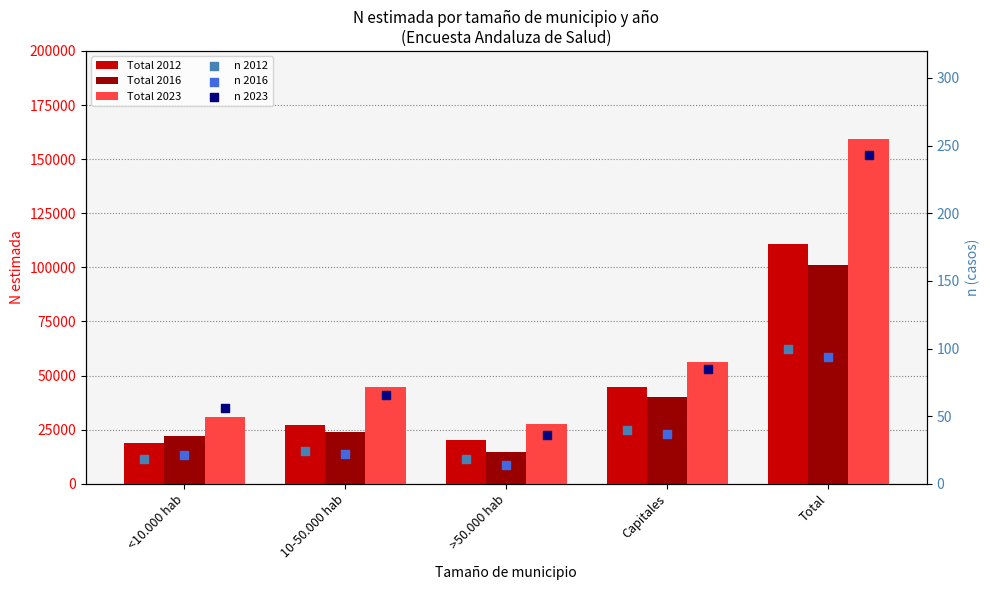

What is the total value across all series at Capitales?

141073